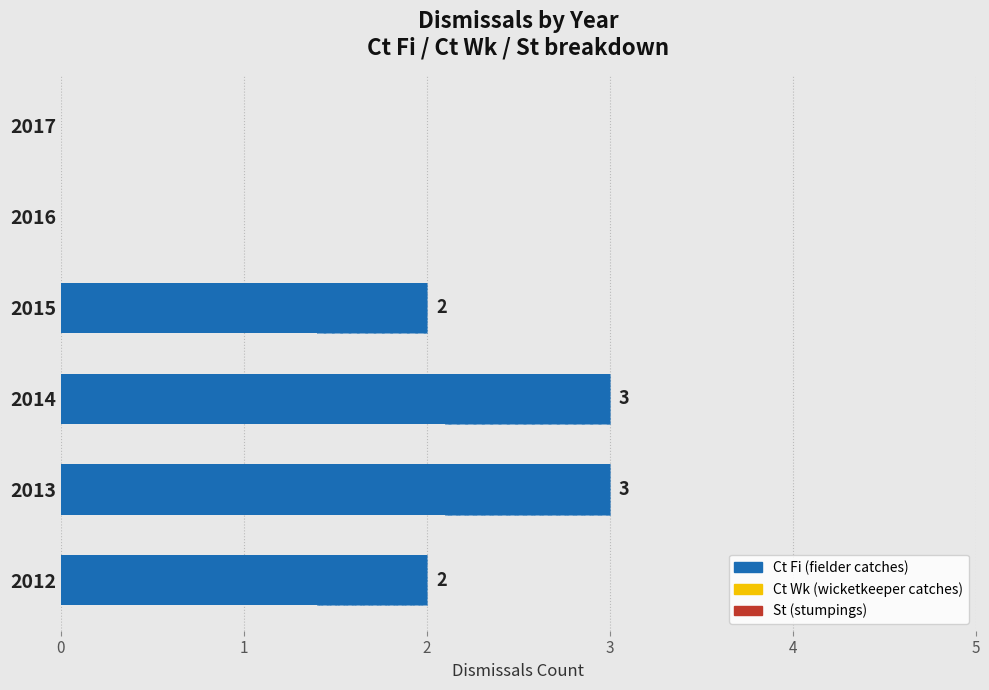

Which series has the largest total across all categories?

Ct Fi